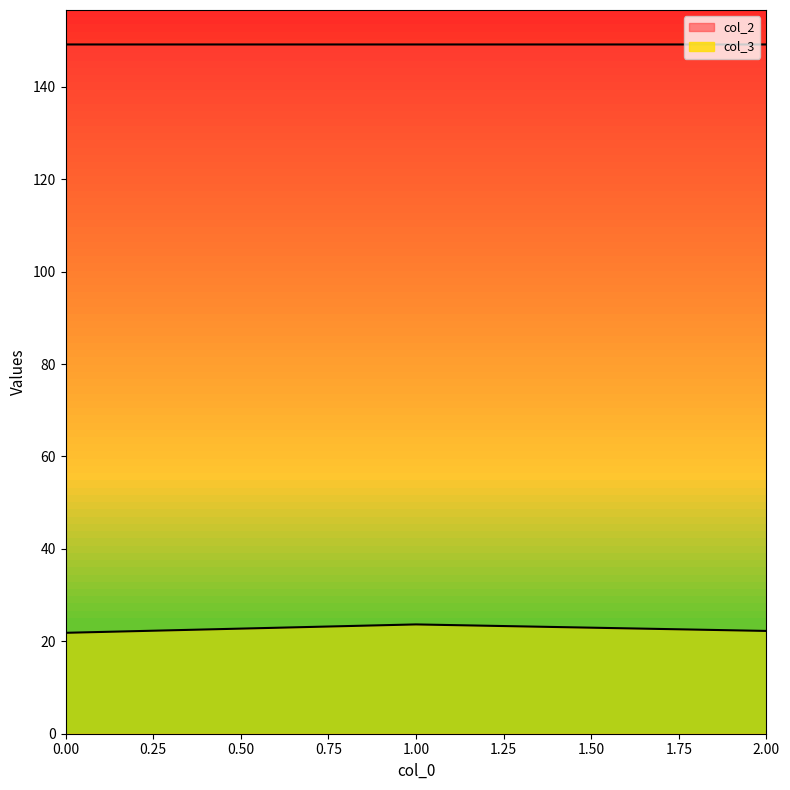

Read the col_3 value at 2.

22.2